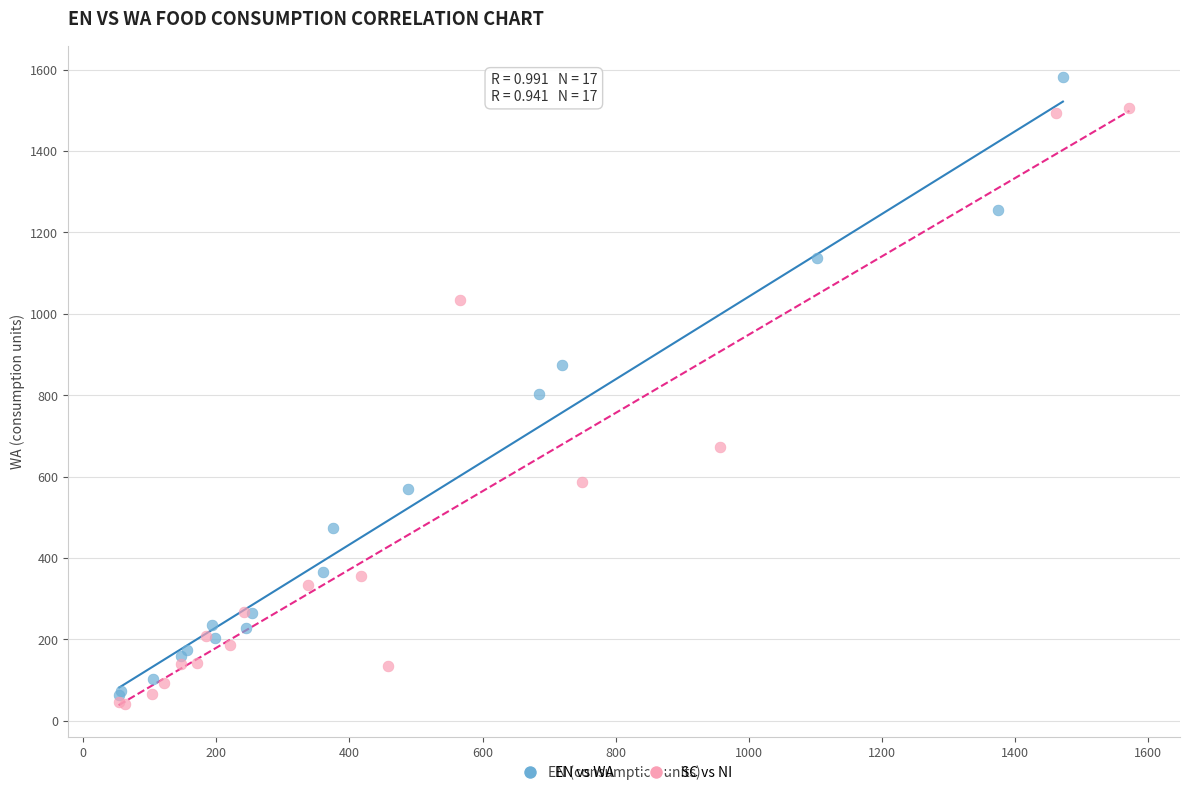

Which series reaches the maximum Y coordinate?

EN vs WA